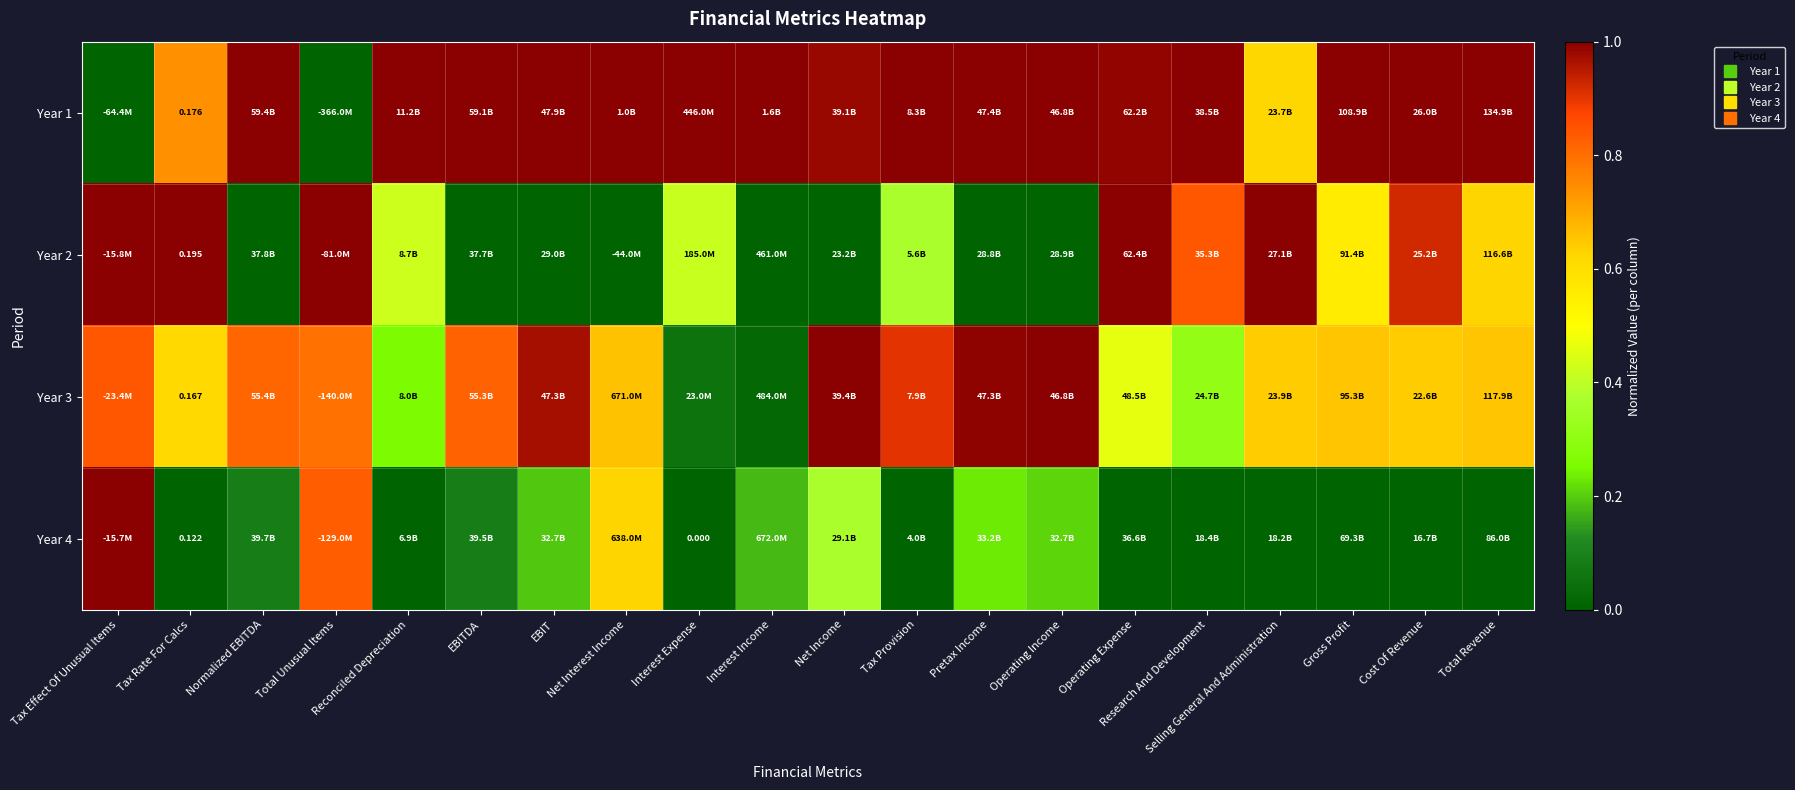

What is the maximum value for Year 3?

1.0